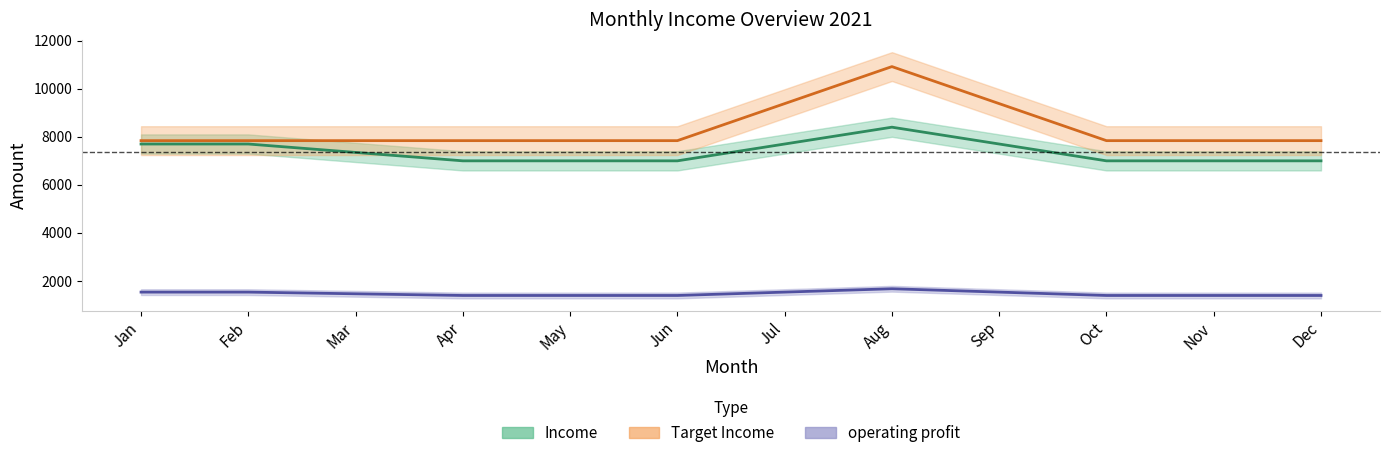

True or false: Income and operating profit intersect in this chart.

False